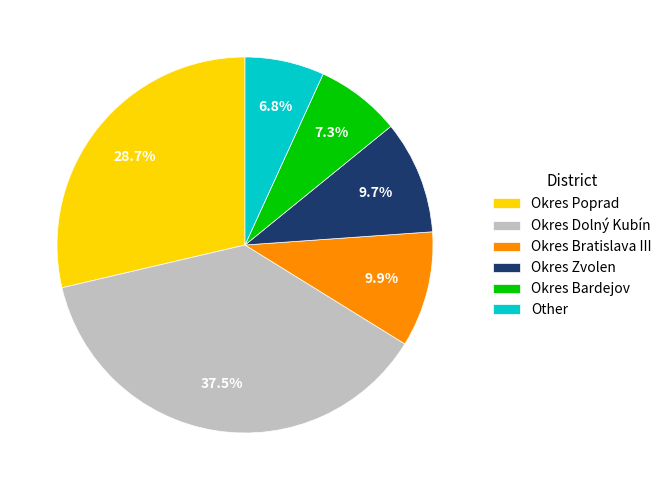

Which has a higher value, Other or Okres Dolný Kubín?

Okres Dolný Kubín